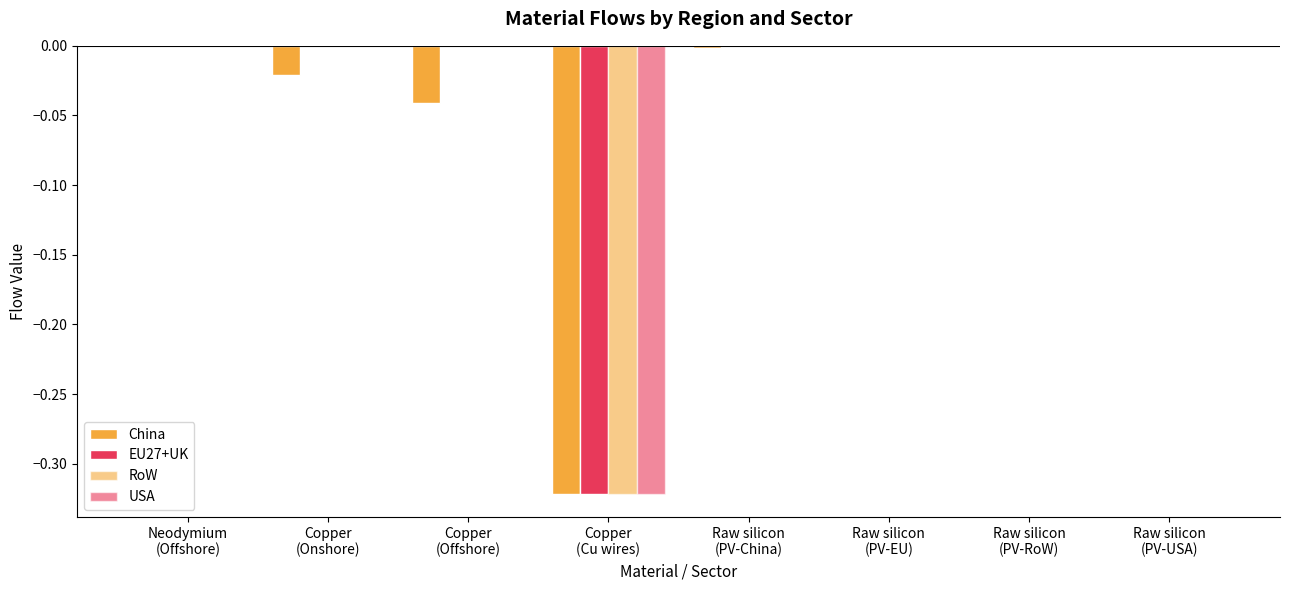

What is the label of the 7th bar from the left?

Raw silicon
(PV-RoW)